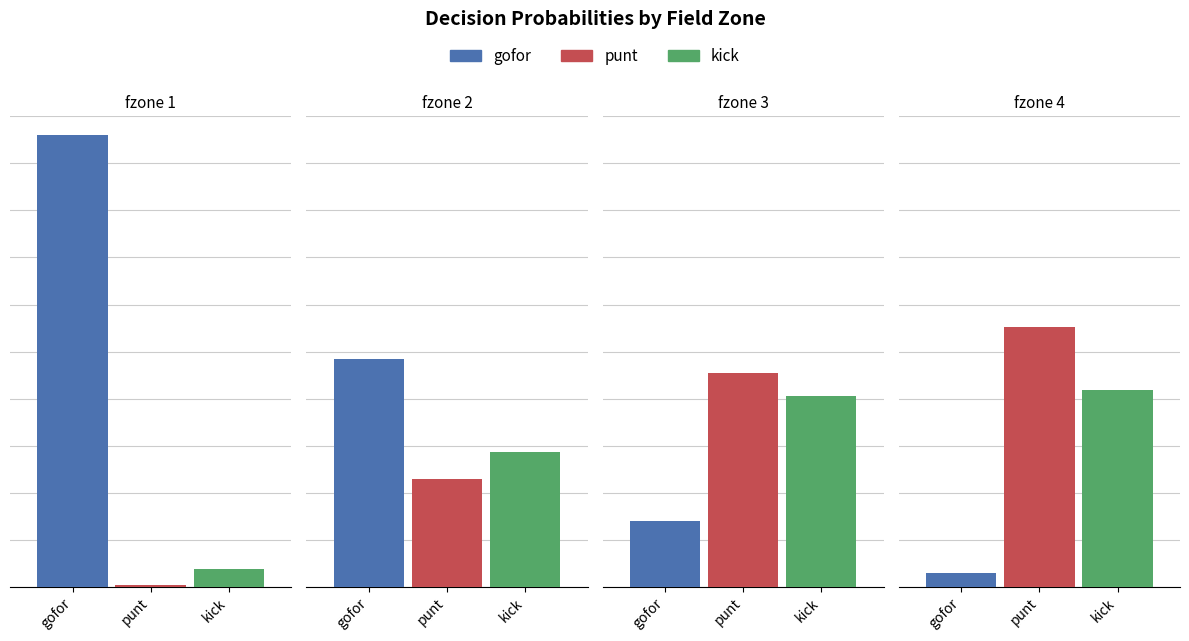

Rank the series by their average value, from highest to lowest.

gofor, punt, kick